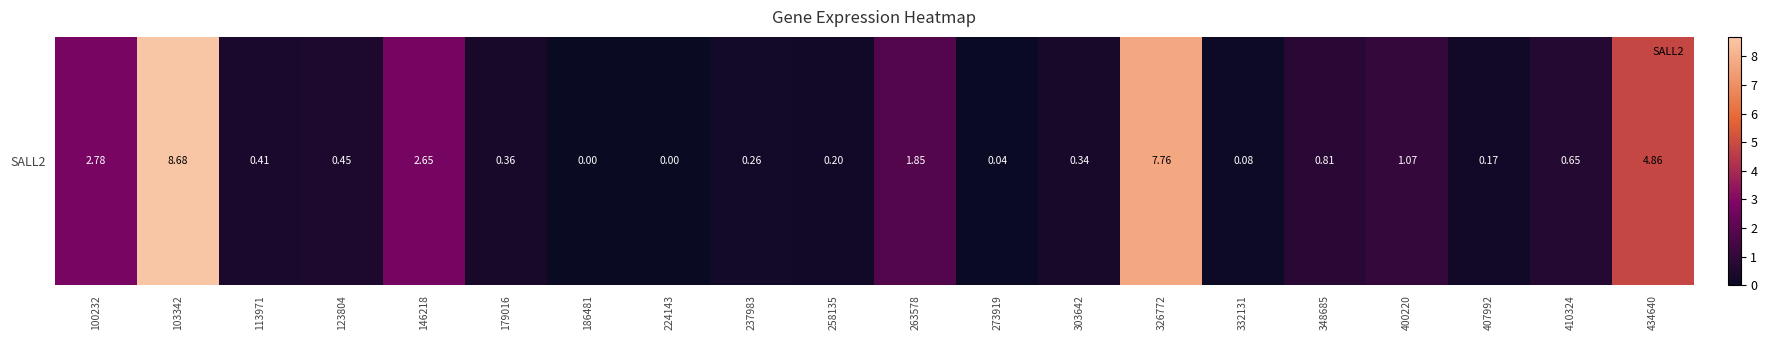

How many data points are above 0?

18